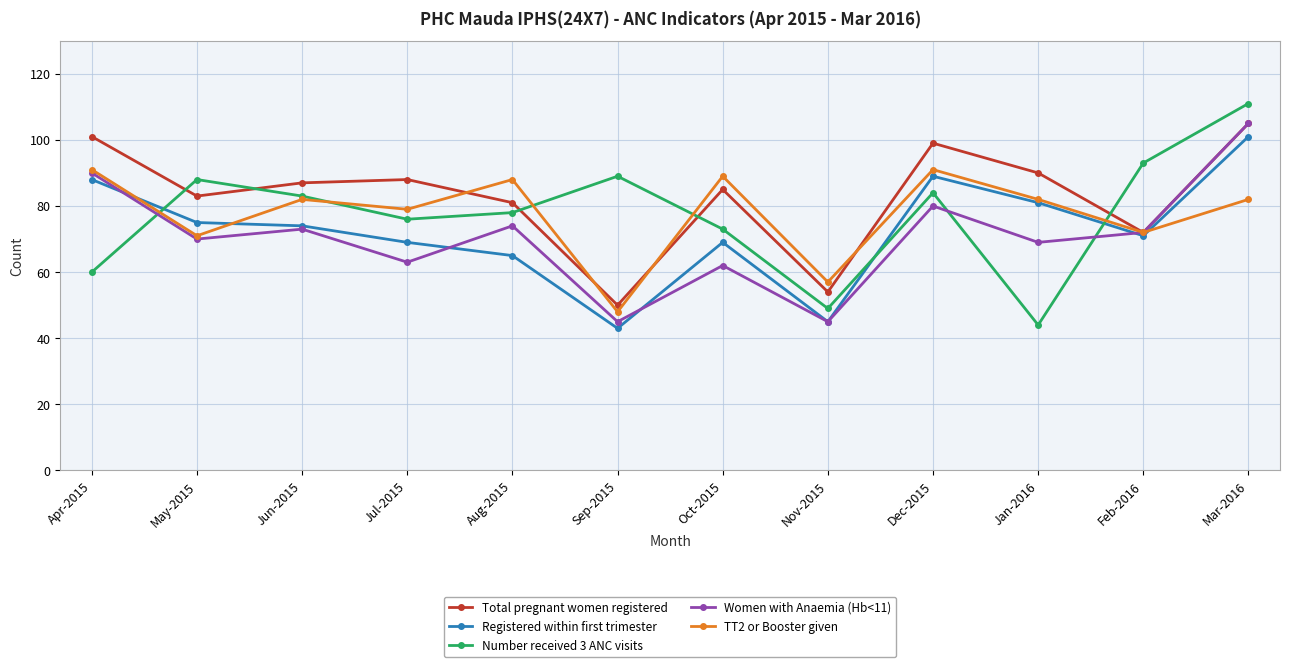

What value does the Registered within first trimester series have at Mar-2016?

101